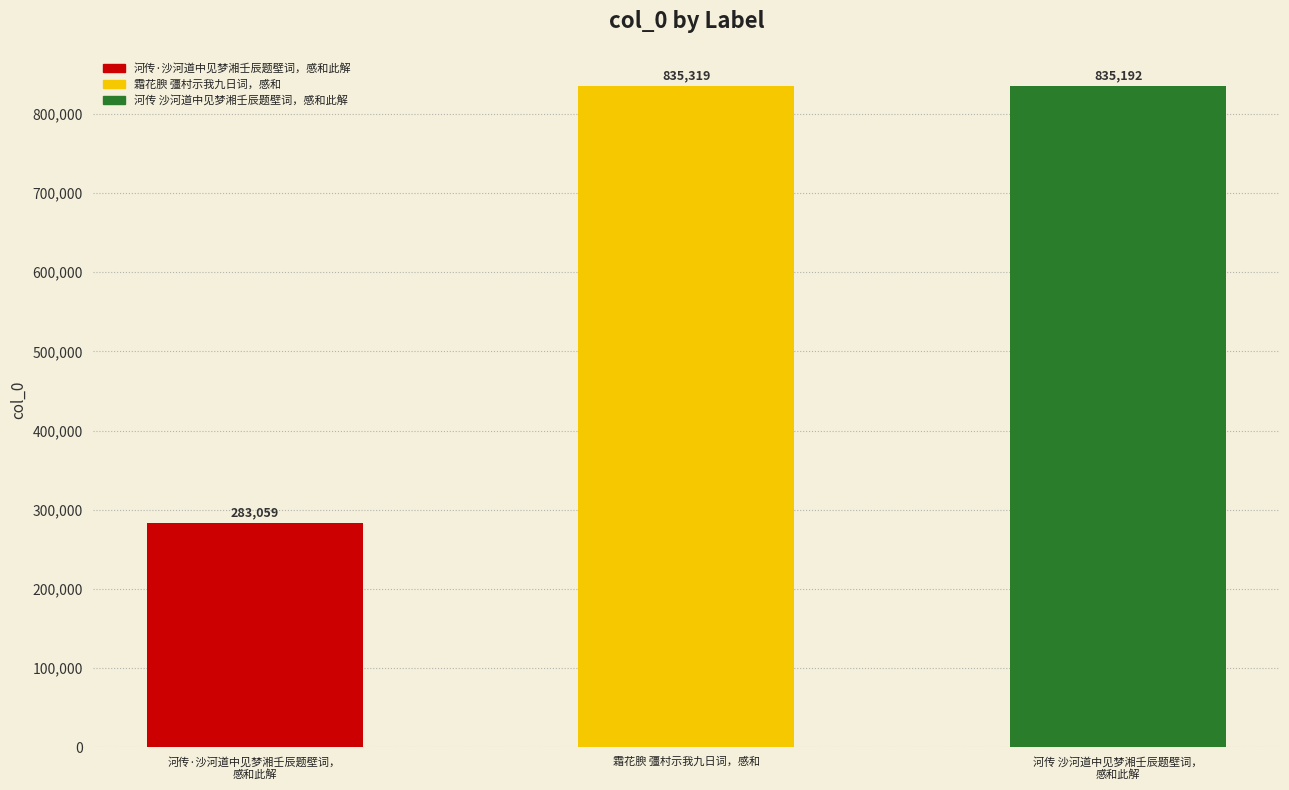

Approximately how many times larger is the value at 河传·沙河道中见梦湘壬辰题壁词，
感和此解 compared to 霜花腴 彊村示我九日词，感和?

0.3